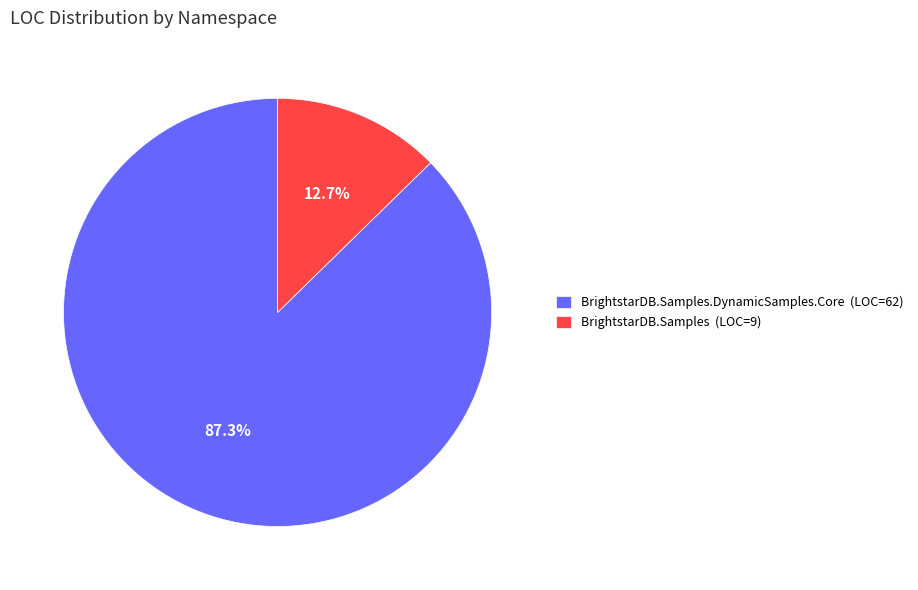

What is the total percentage of BrightstarDB.Samples (LOC=9) and BrightstarDB.Samples.DynamicSamples.Core (LOC=62)?

100.0%